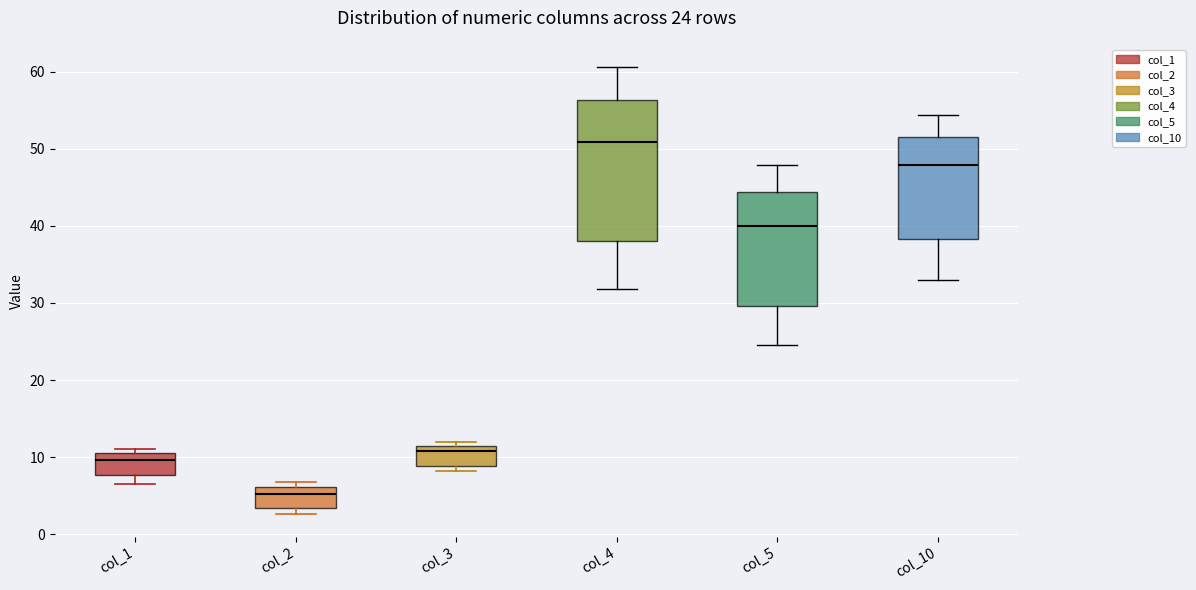

Comparing the boxes themselves (not the whiskers), which one is the tallest?

col_4